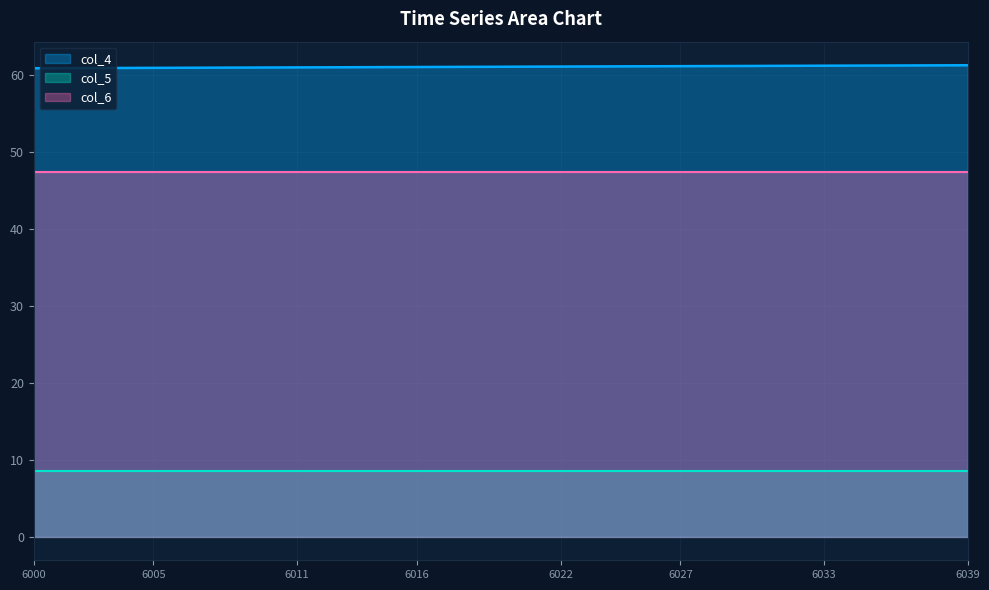

Is it true that col_4 equals 60.9 at 6002?

True